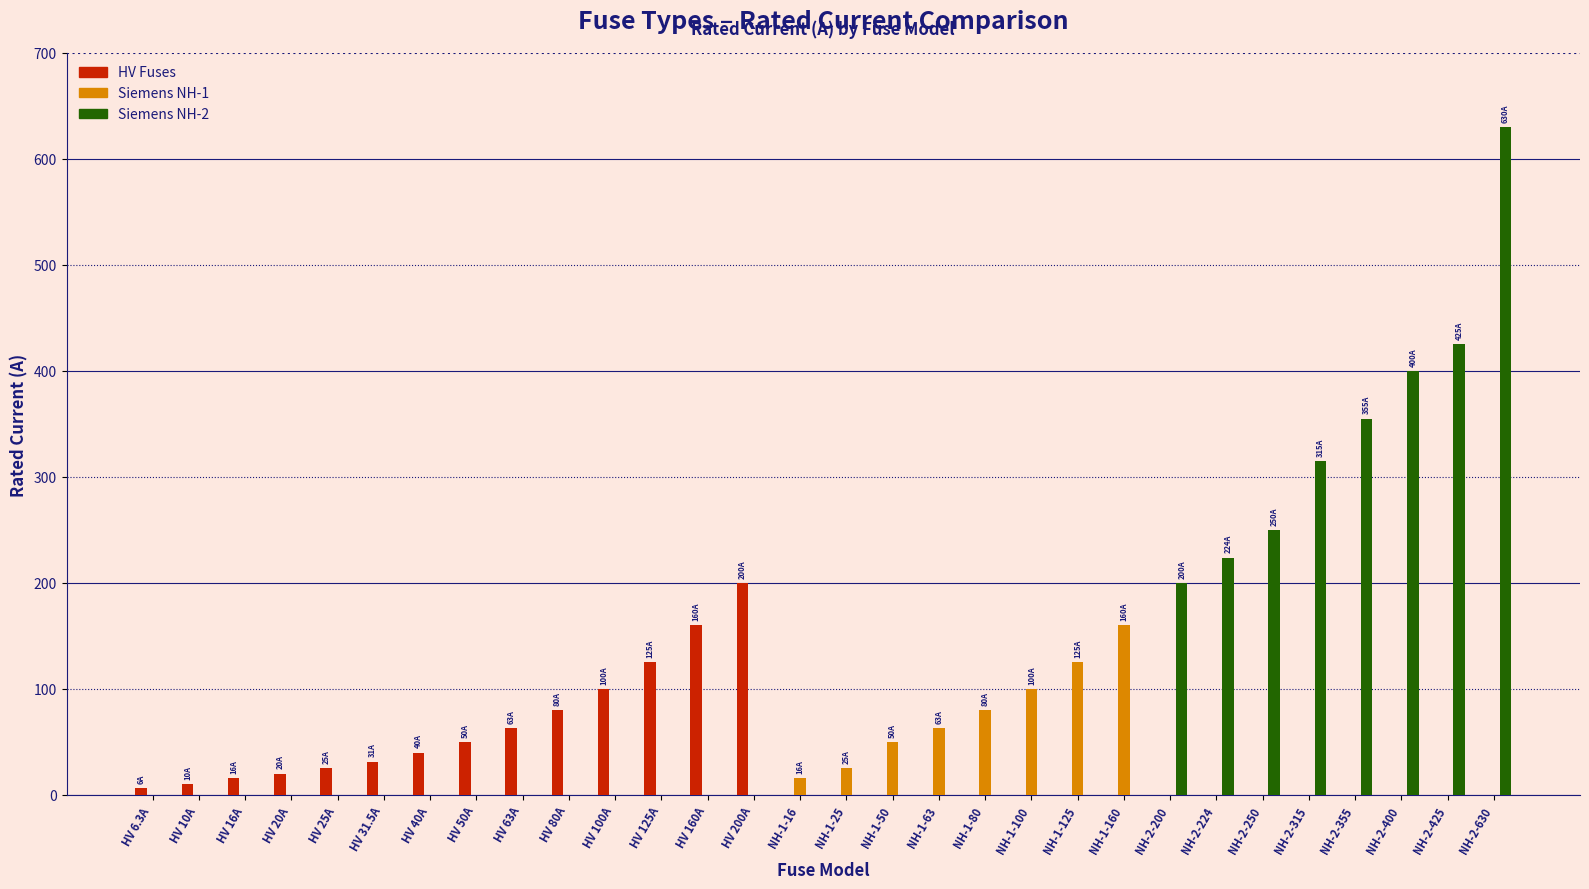

The value of HV Fuses at NH-2-400 is 0.0. True or false?

True